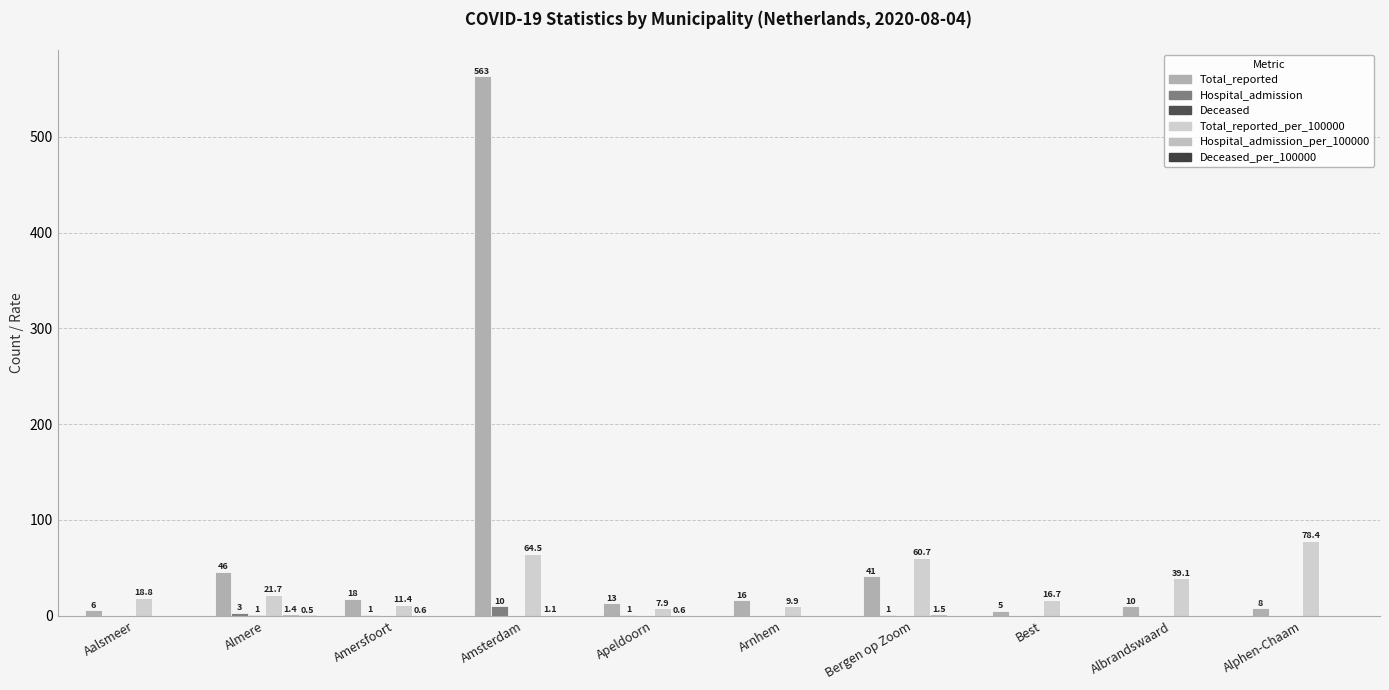

Is the value of Deceased_per_100000 at Amersfoort greater than the value of Hospital_admission_per_100000 at Arnhem?

No